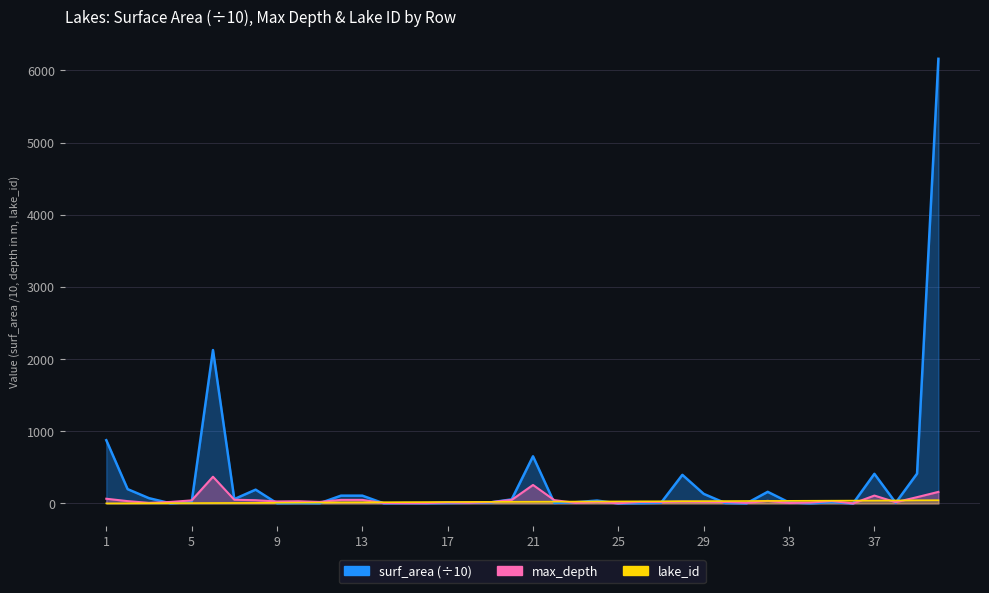

What is the sum of the max_depth values at 4 and 21?

276.6